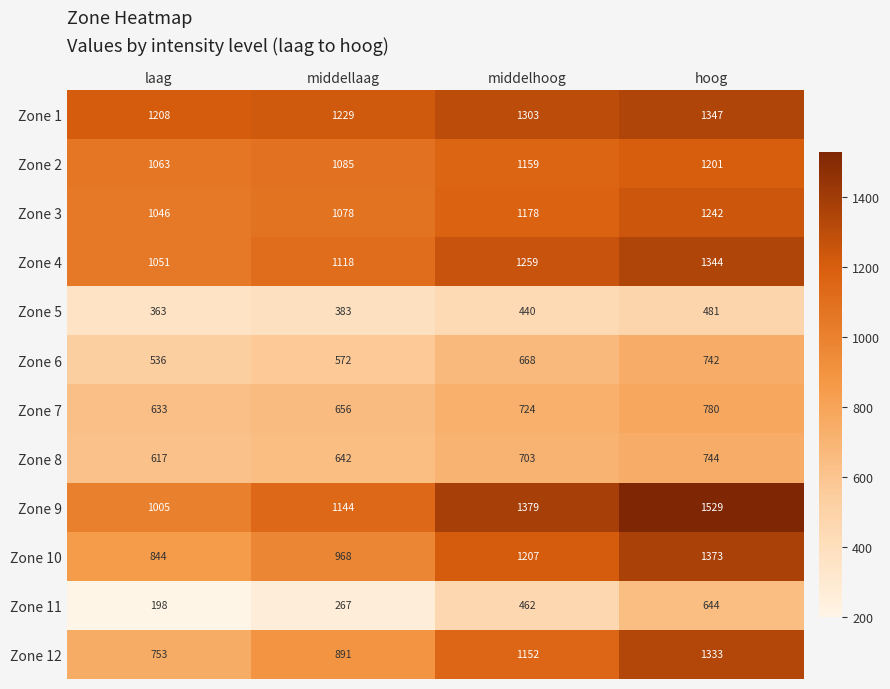

Count the number of categories in the chart.

4